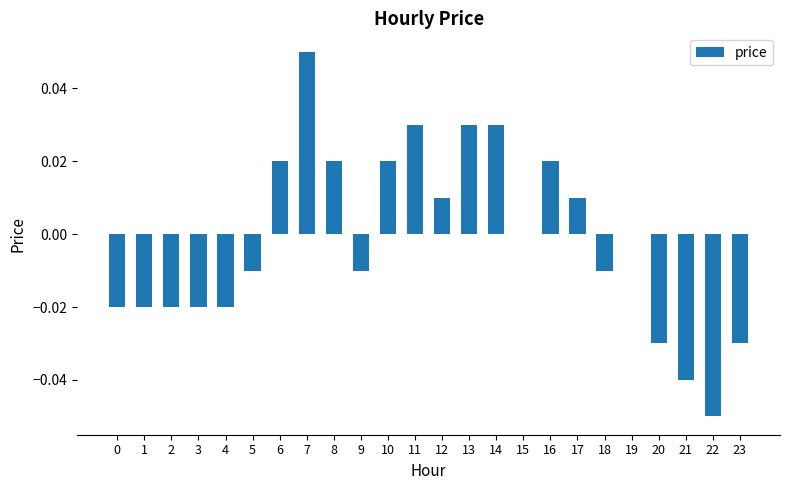

How many data points does each series have?

24